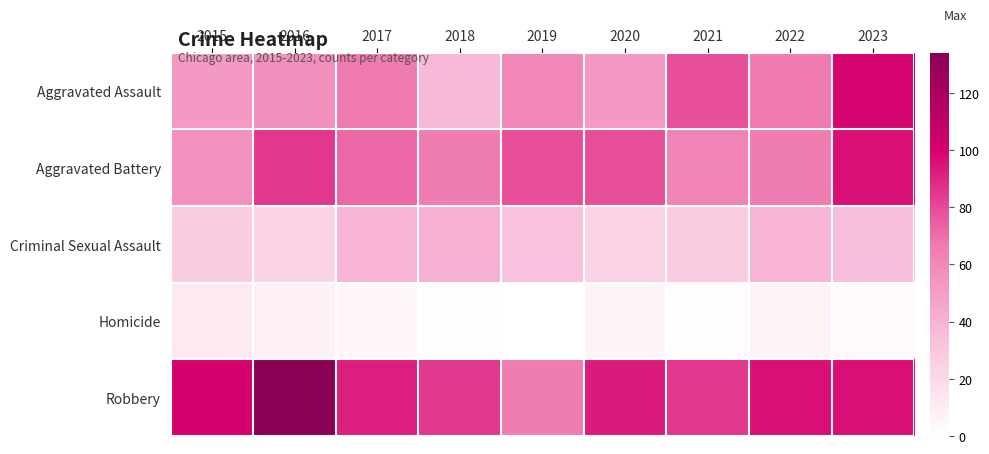

Which series has the largest total across all categories?

Robbery